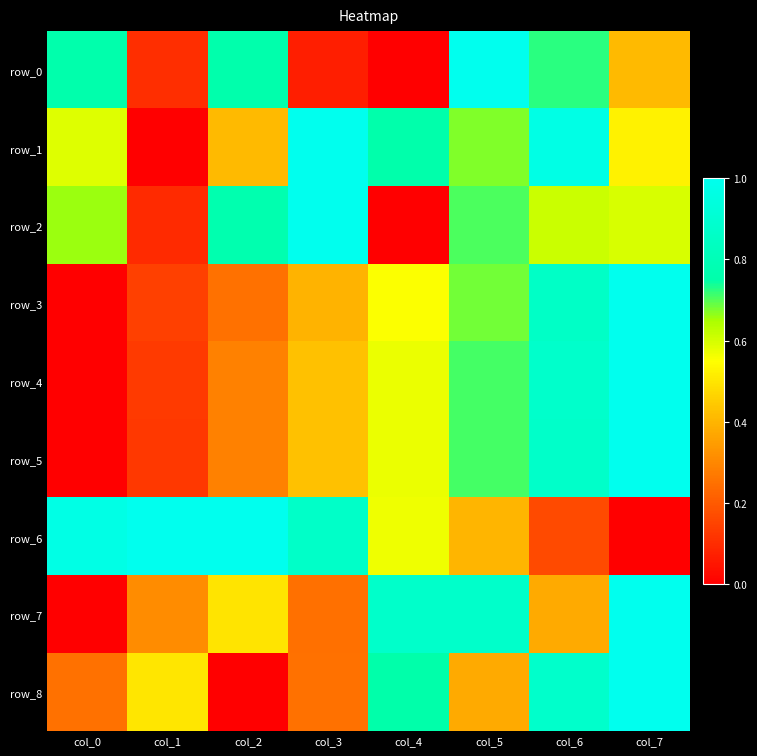

Between col_5 and col_7, which series saw the biggest shift?

row_8